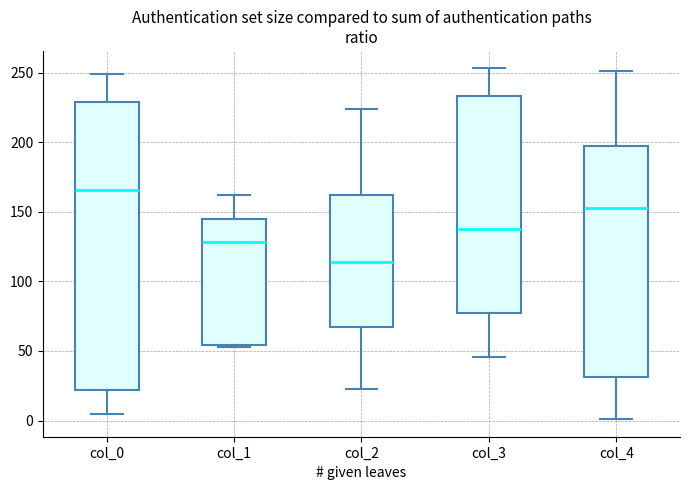

Reading left to right, read every box against the y-axis: the position of its median line, the range the box covers, and the ends of its whiskers. The values are not printed on the chart, so give them approximately, as read against the axis.

col_0: median 165, box 20 to 230, whiskers 5 to 250
col_1: median 130, box 55 to 145, whiskers 55 to 160
col_2: median 115, box 65 to 160, whiskers 25 to 225
col_3: median 140, box 75 to 235, whiskers 45 to 255
col_4: median 155, box 30 to 195, whiskers 0 to 250